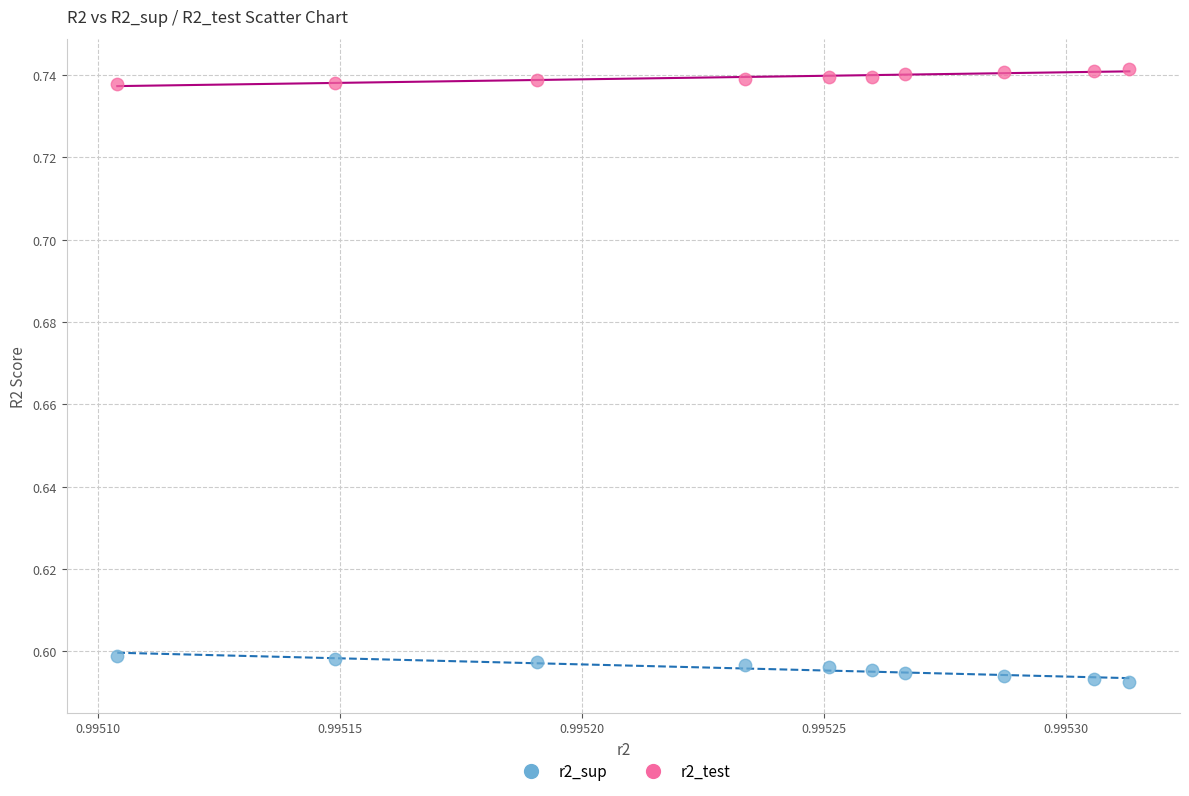

Which series reaches the minimum Y coordinate?

r2_sup